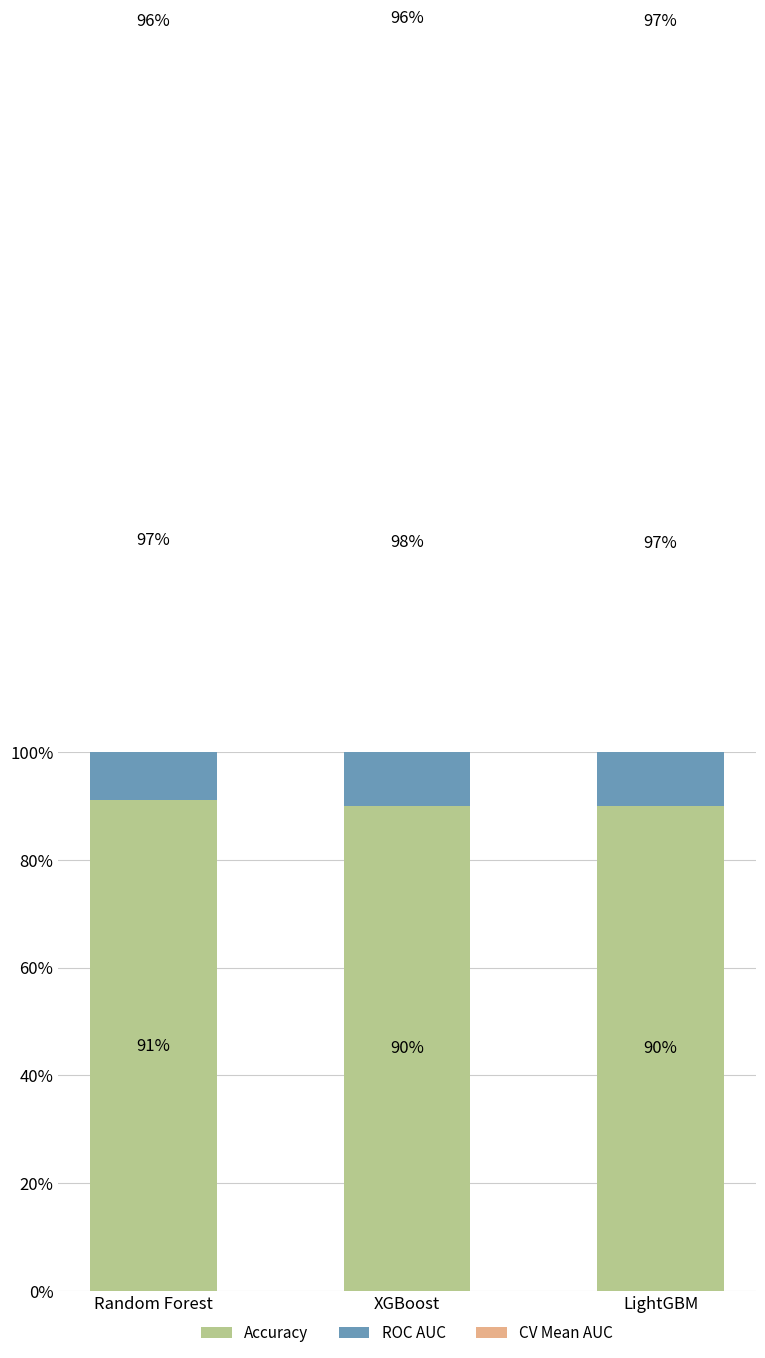

Where is Accuracy nearest to the value 0?

XGBoost